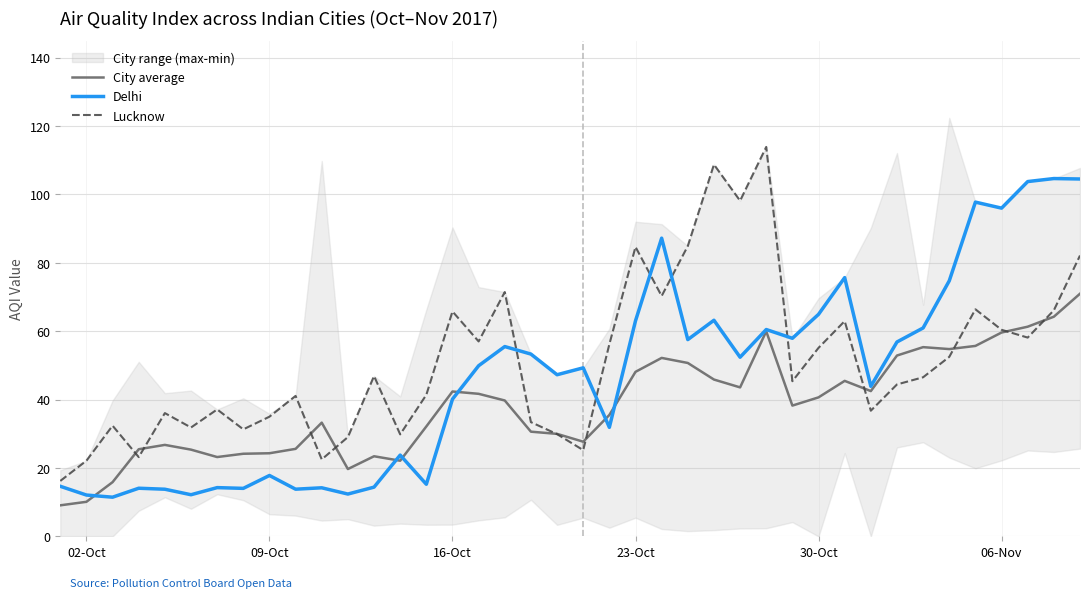

List the series in order of their peak value, highest first.

Lucknow, Delhi, City average